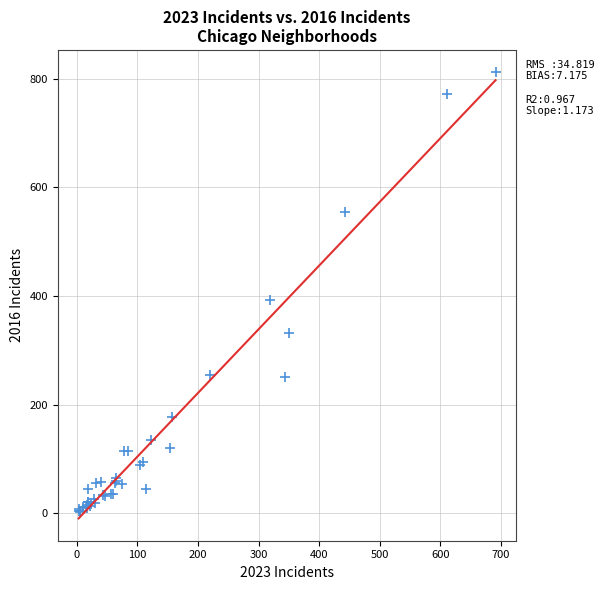

What Y value in the scatter plot is closest to 407?

392